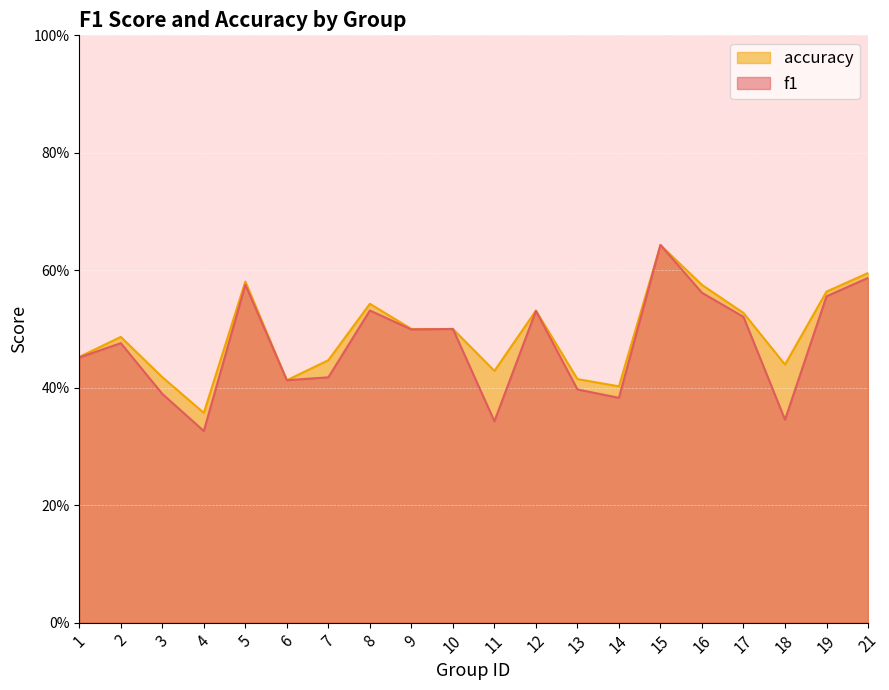

Between 7 and 16, which series saw the biggest shift?

f1